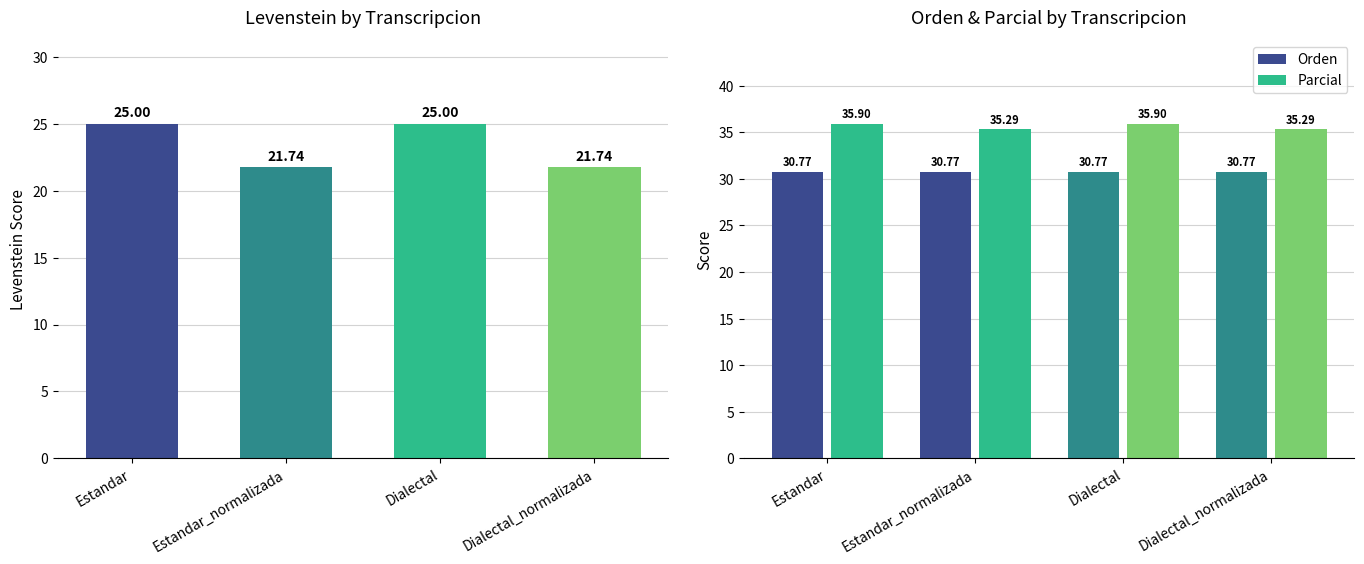

The value of Orden at Estandar_normalizada is 40.8. True or false?

False